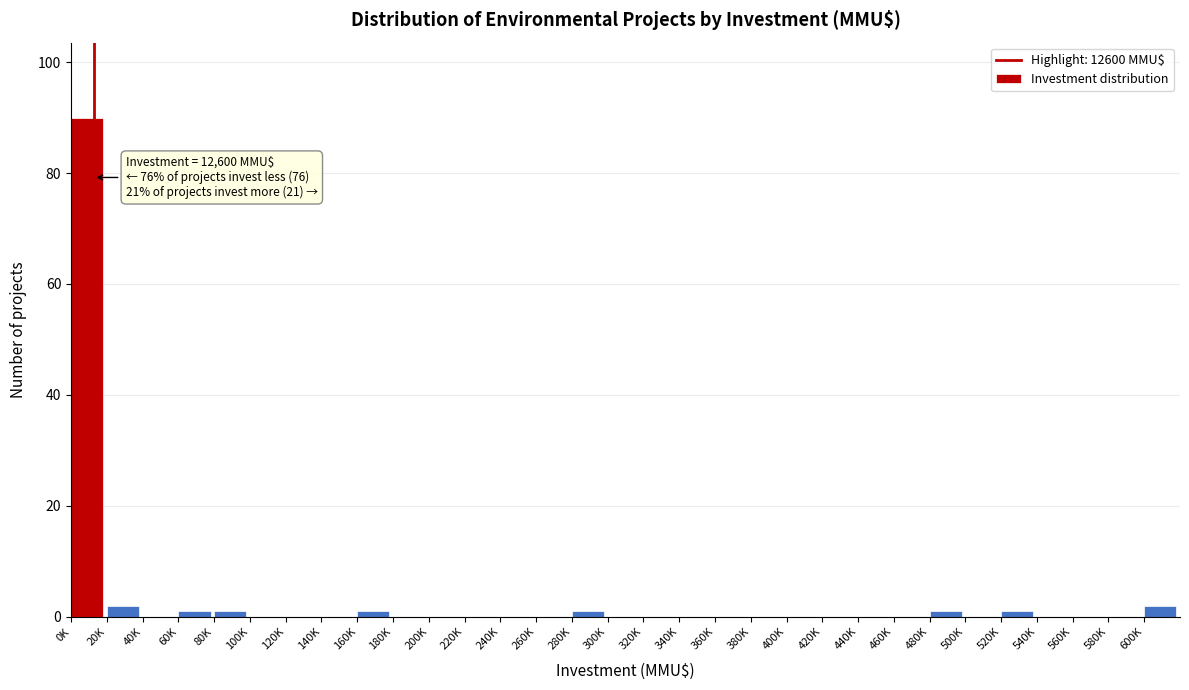

Is it true that the value at 140K is 35?

False